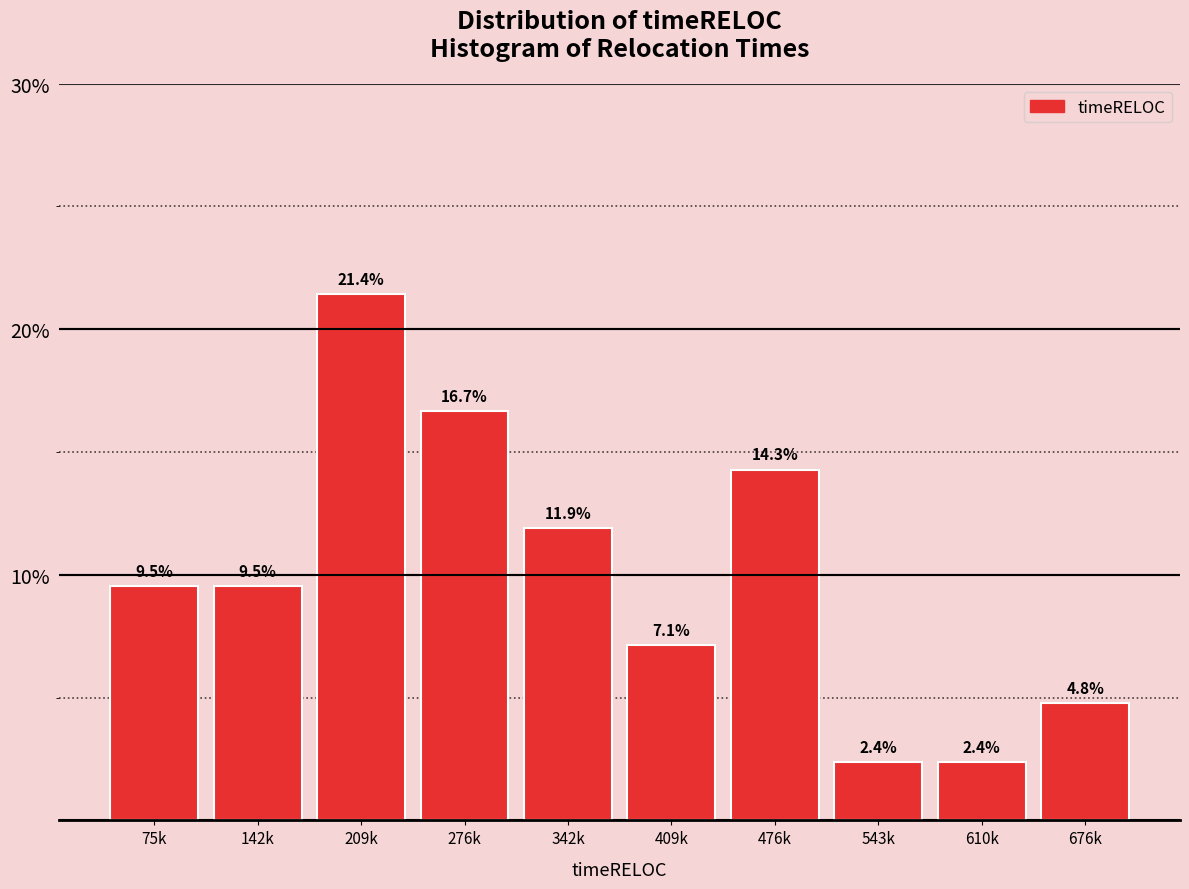

Reading left to right, what are all the values shown in this chart?

9.5	9.5	21.4	16.7	11.9	7.1	14.3	2.4	2.4	4.8